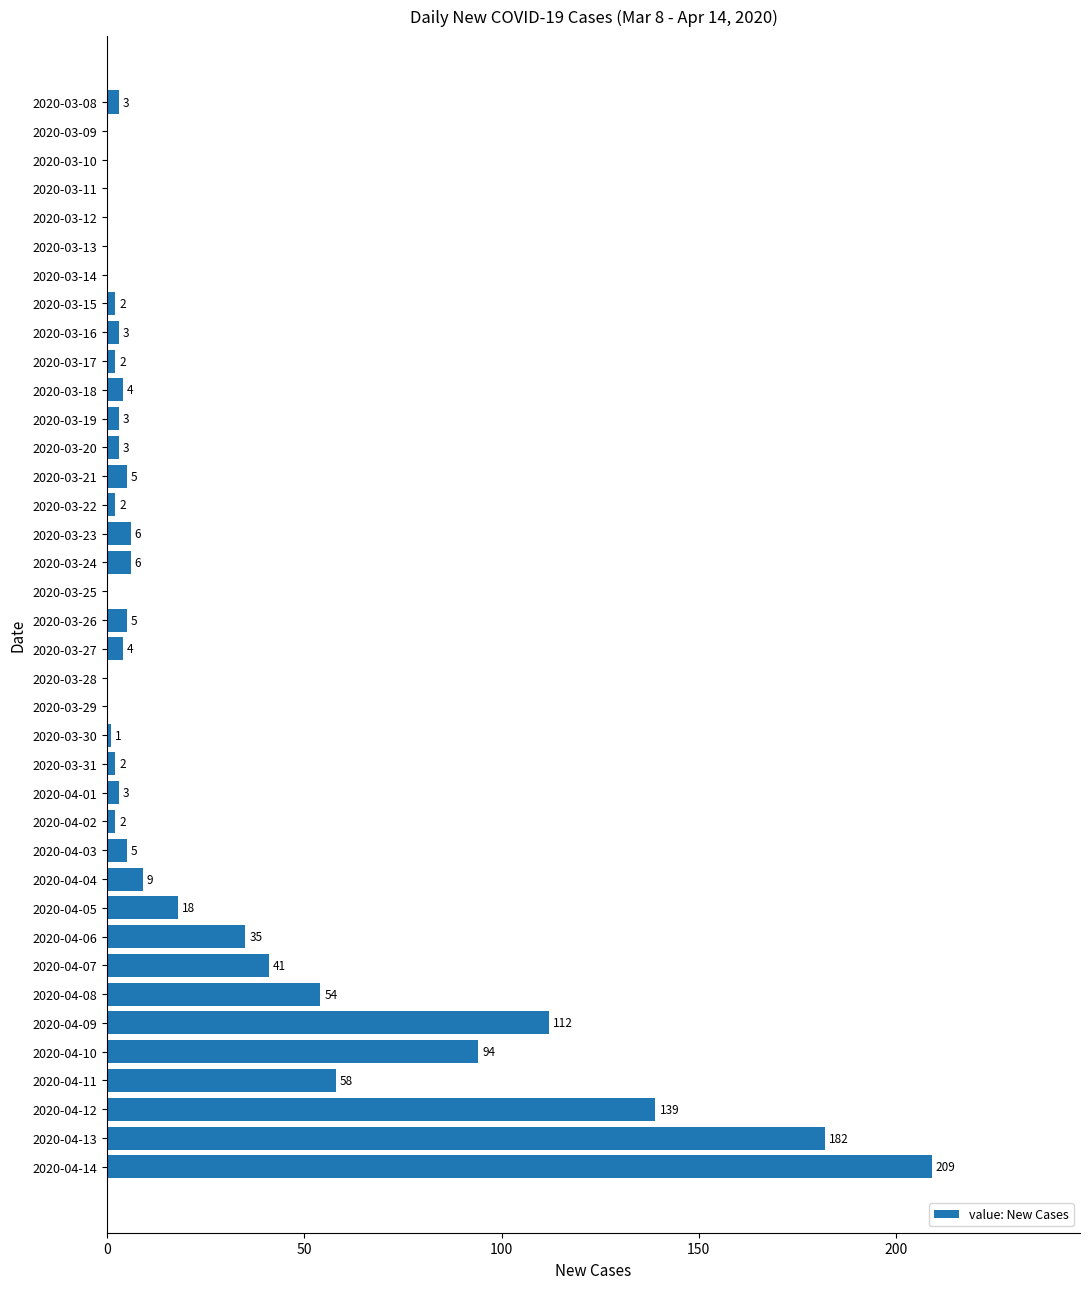

Are the bars horizontal?

Yes